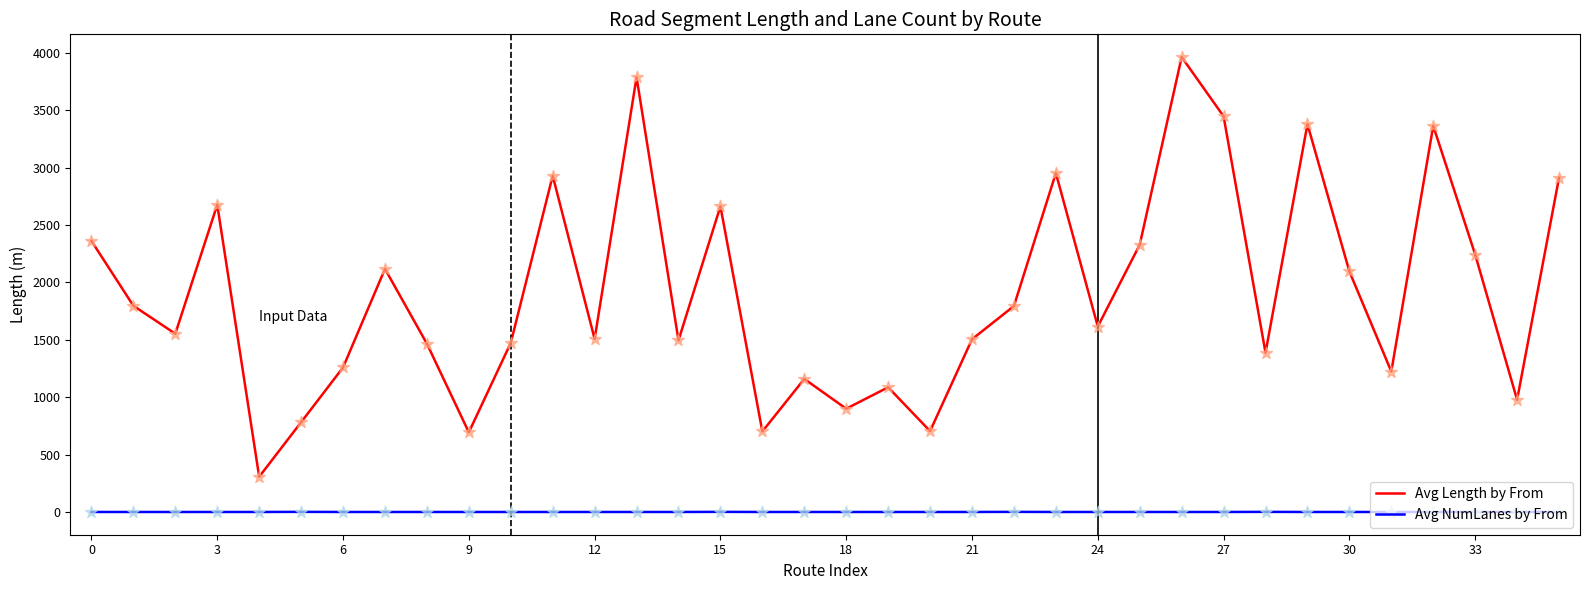

Which series has the largest total across all categories?

Avg Length by From